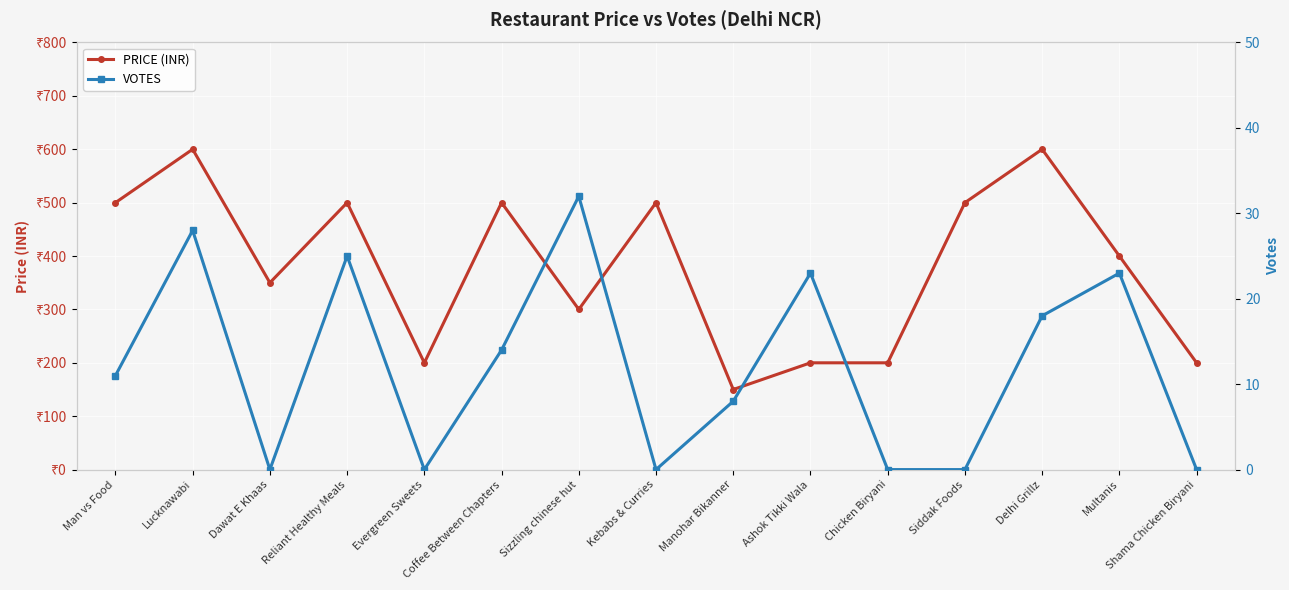

What is the maximum value for VOTES?

32